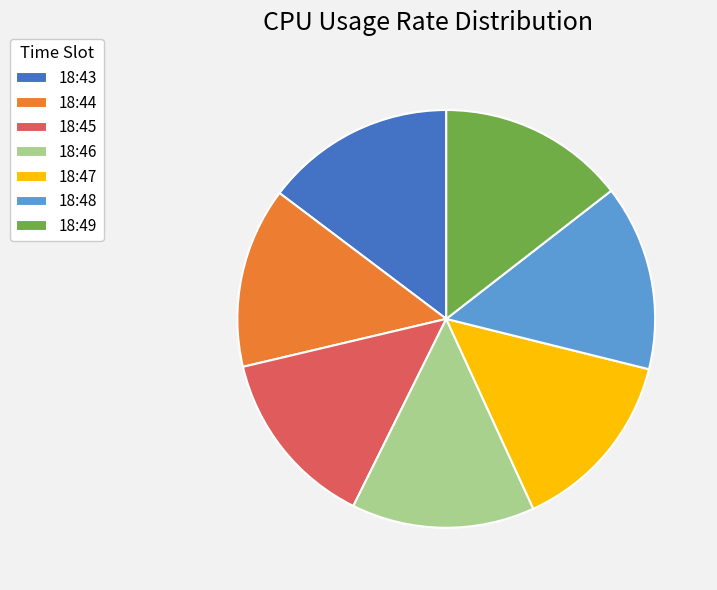

Is there a majority slice in this chart?

No